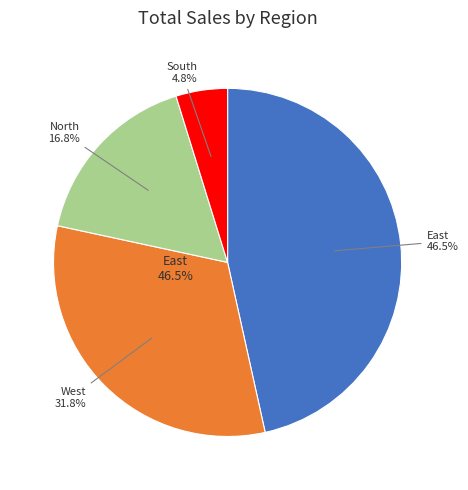

What portion of the pie excludes East?

53.5%